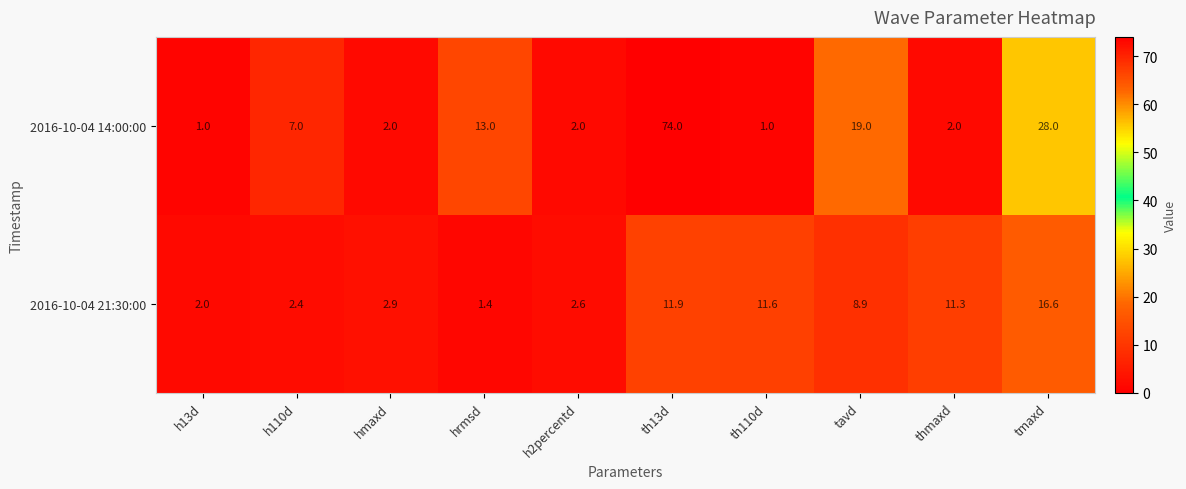

Which series has the largest total across all categories?

2016-10-04 14:00:00